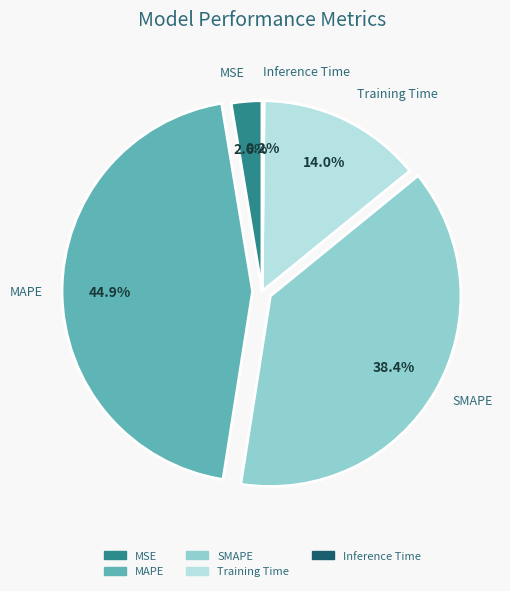

Combined, what portion of the pie is Training Time and SMAPE?

52.3%